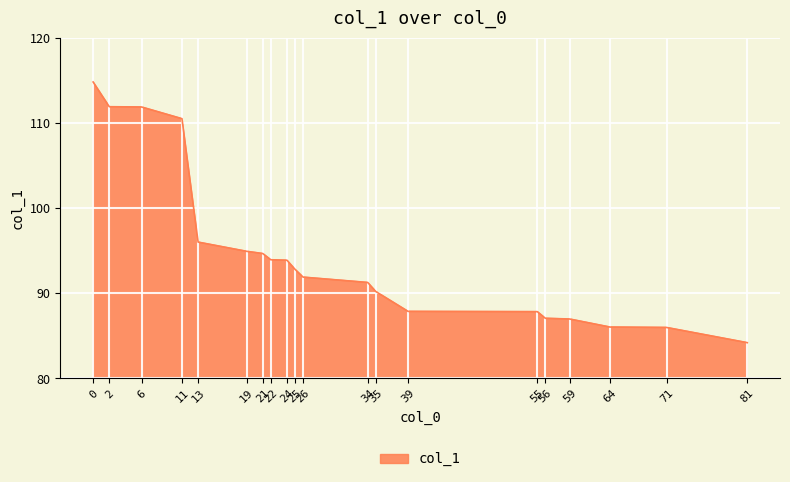

Between 39 and 11, which is larger?

11